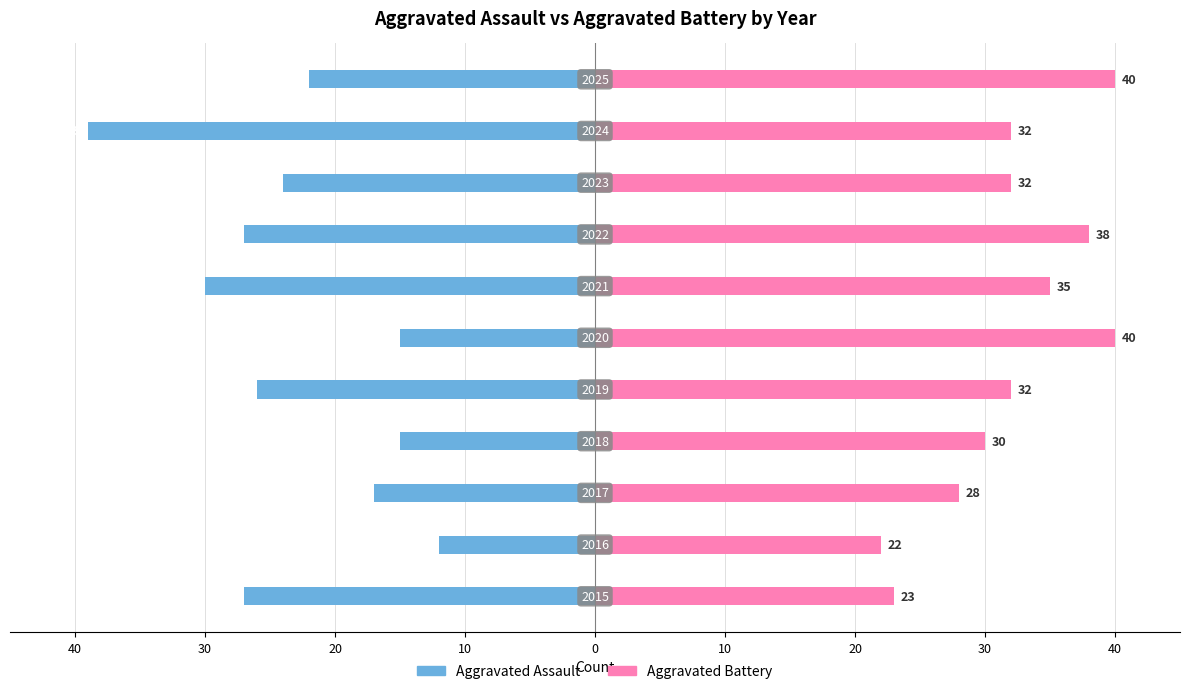

Which series has the largest range (max minus min)?

Aggravated Assault